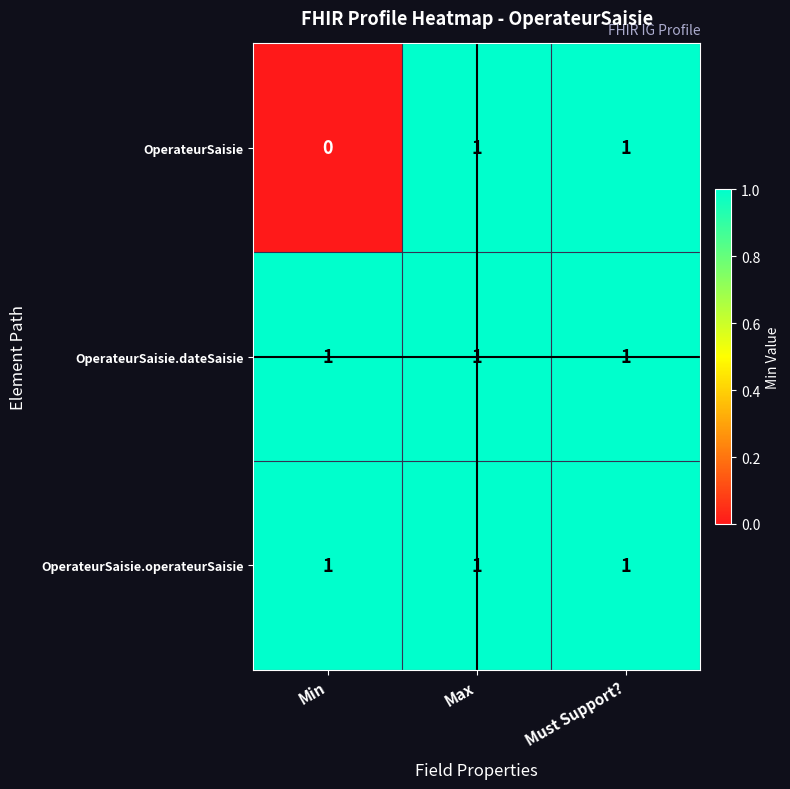

True or false: OperateurSaisie has a value of 2 at Max.

False